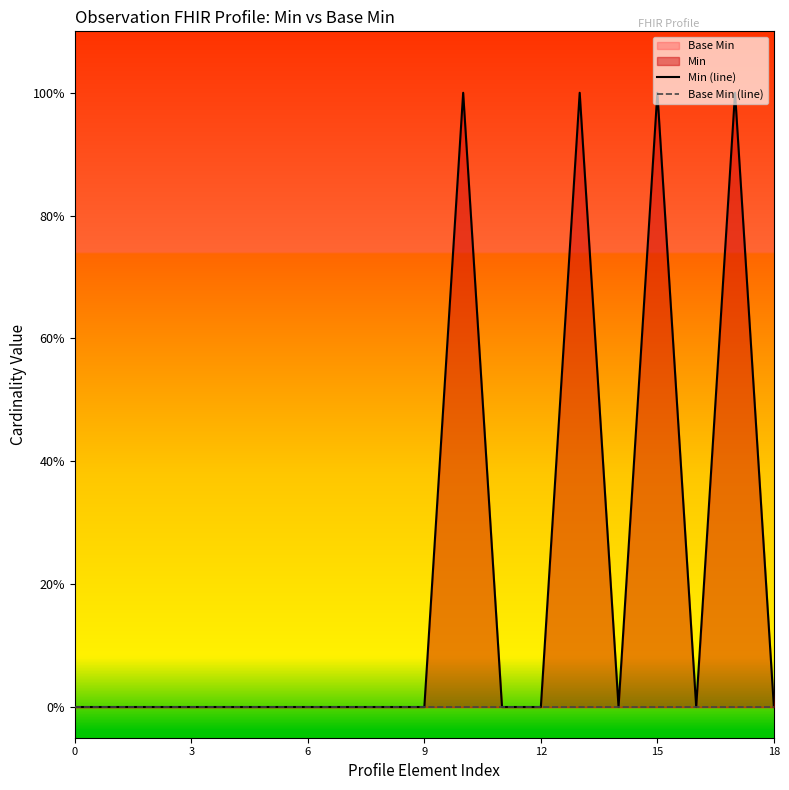

The value of Min (line) at 17 is 1. True or false?

True